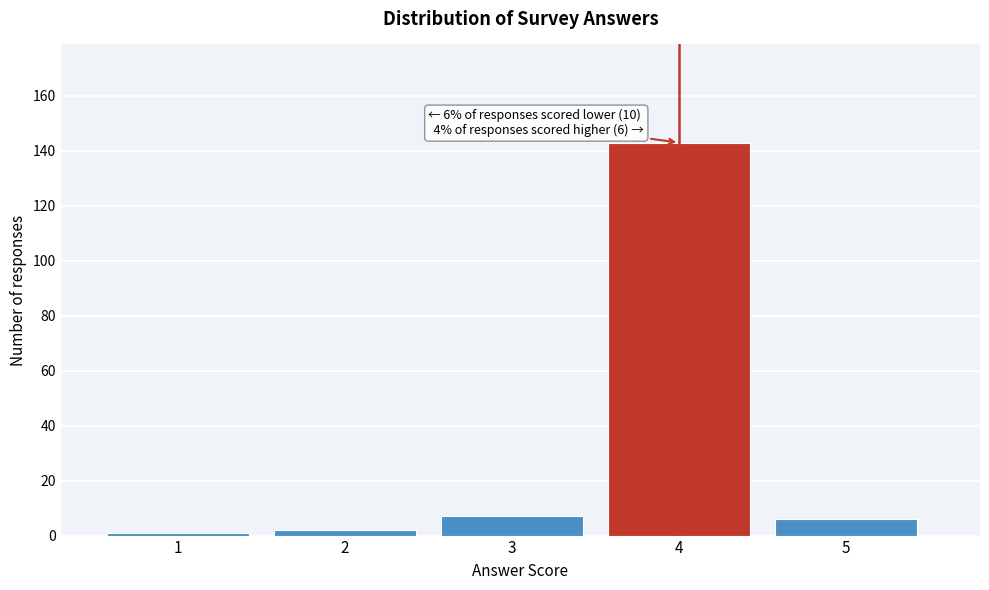

Reading left to right, extract all data points from this chart.

1	2	7	143	6